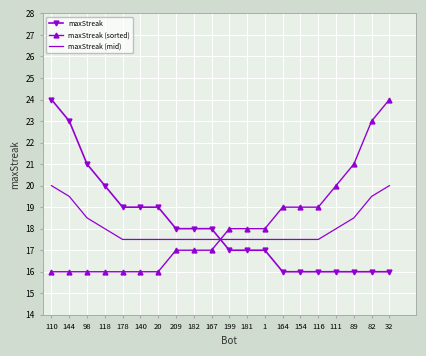

What is the maximum value for maxStreak?

24.0